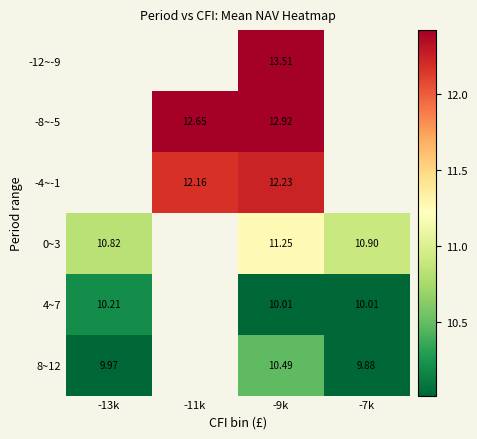

Is it true that 4~7 equals 14.4 at -13k?

False